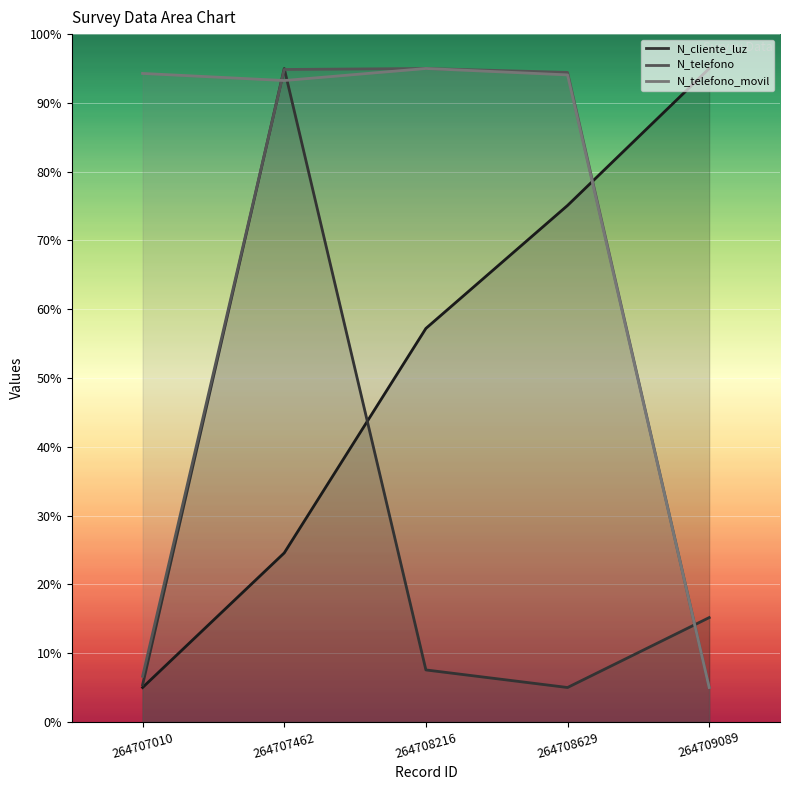

At which label is _id closest to 50?

264708216